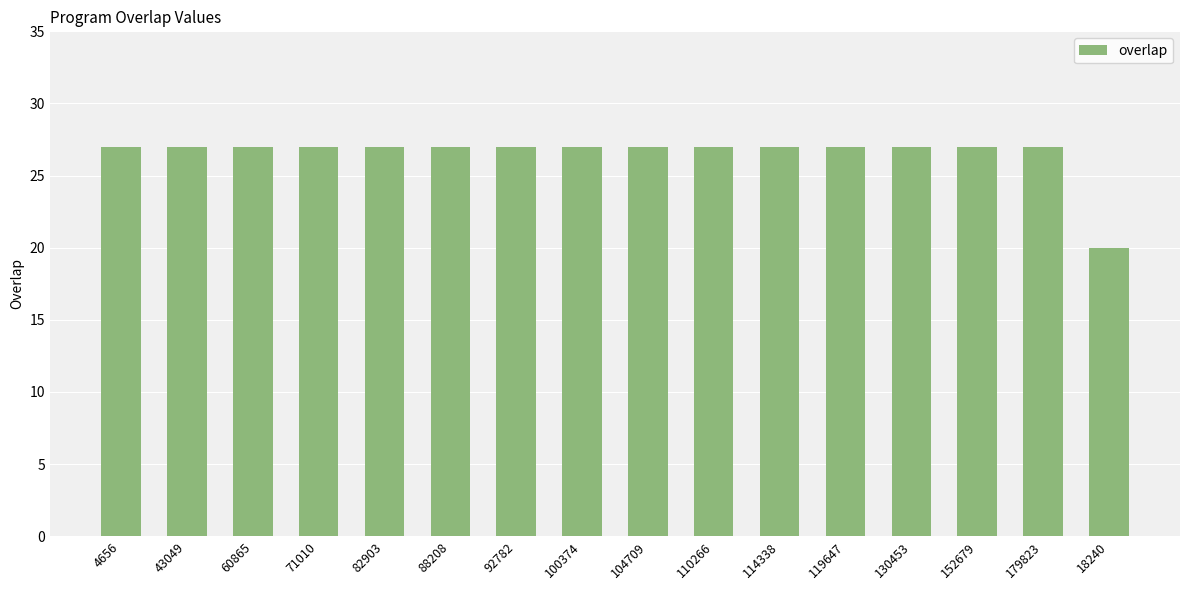

What is the average value?

27